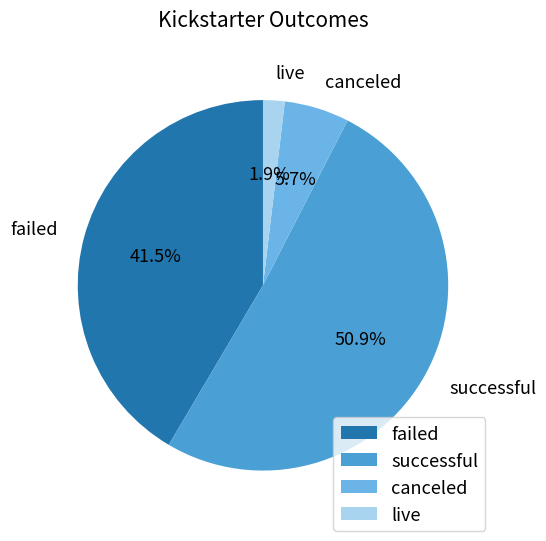

Approximately how many times larger is the value at failed compared to successful?

0.8